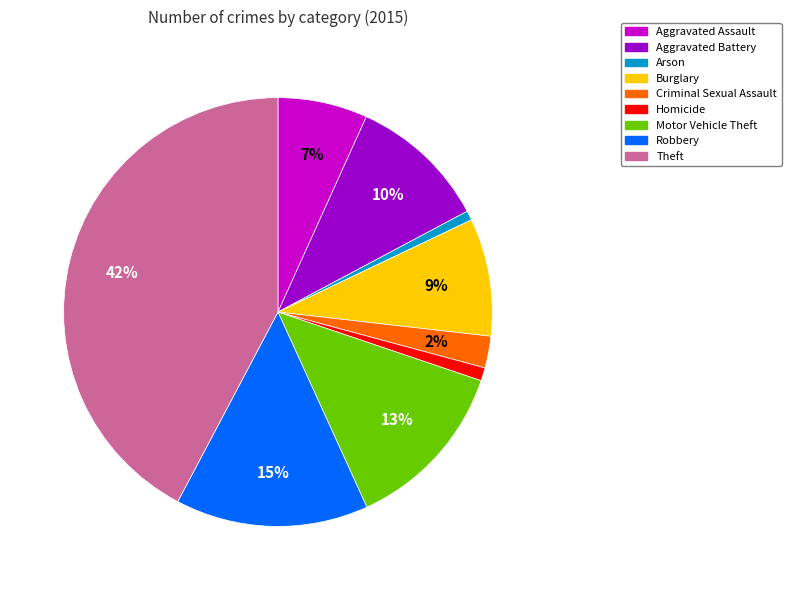

Which has a higher value, Homicide or Theft?

Theft